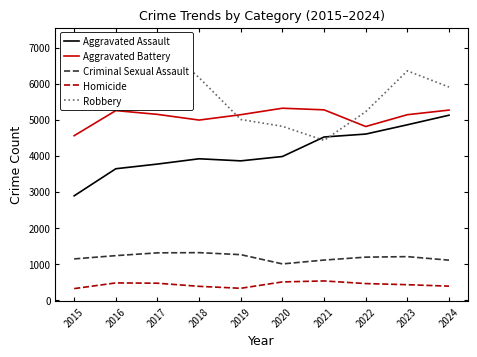

Which label corresponds to the smallest value in the chart?

2015